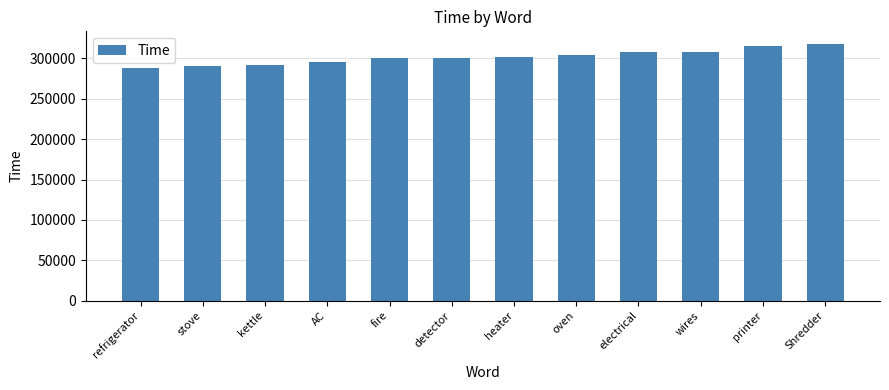

What is the difference between the maximum and minimum values?

29203